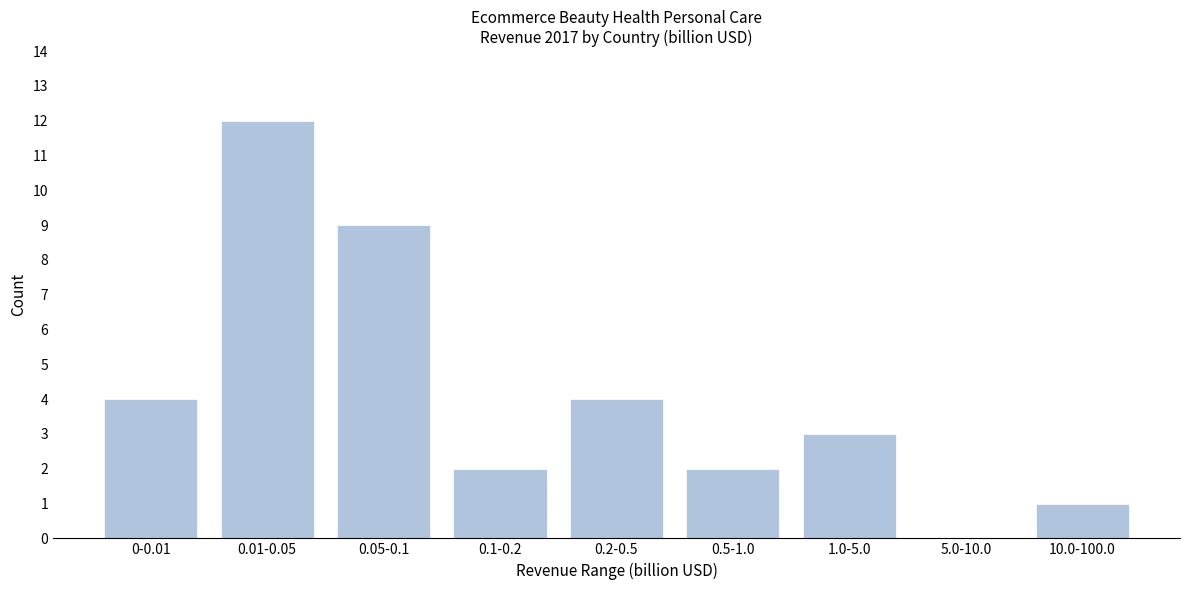

Reading right to left, list all the values displayed in this chart.

10.0-100.0=1	5.0-10.0=0	1.0-5.0=3	0.5-1.0=2	0.2-0.5=4	0.1-0.2=2	0.05-0.1=9	0.01-0.05=12	0-0.01=4